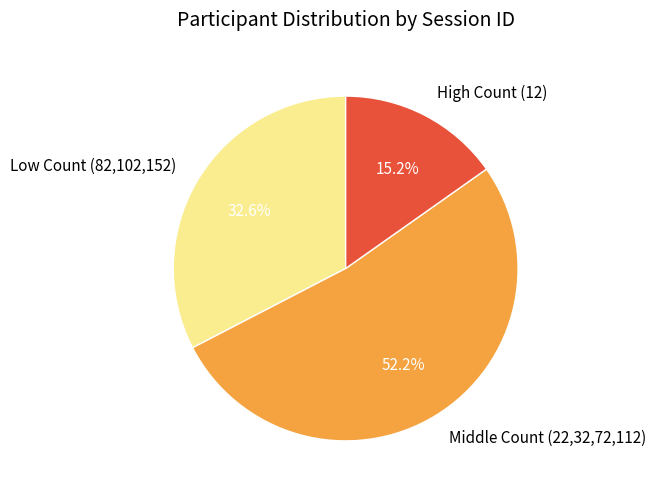

Which has a higher value, High Count (12) or Low Count (82,102,152)?

Low Count (82,102,152)